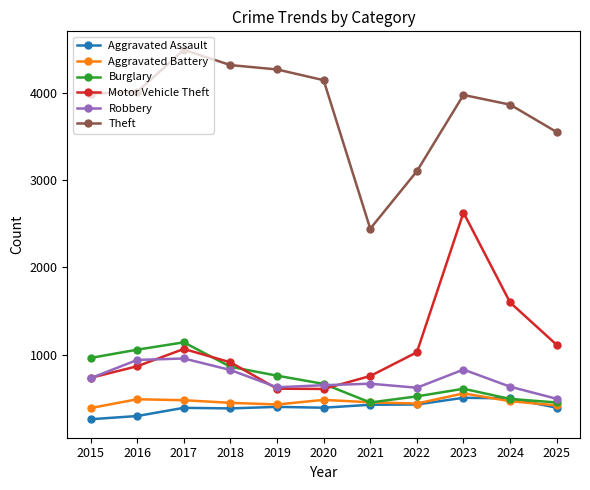

True or false: Burglary has more than 0 interior local peaks.

True